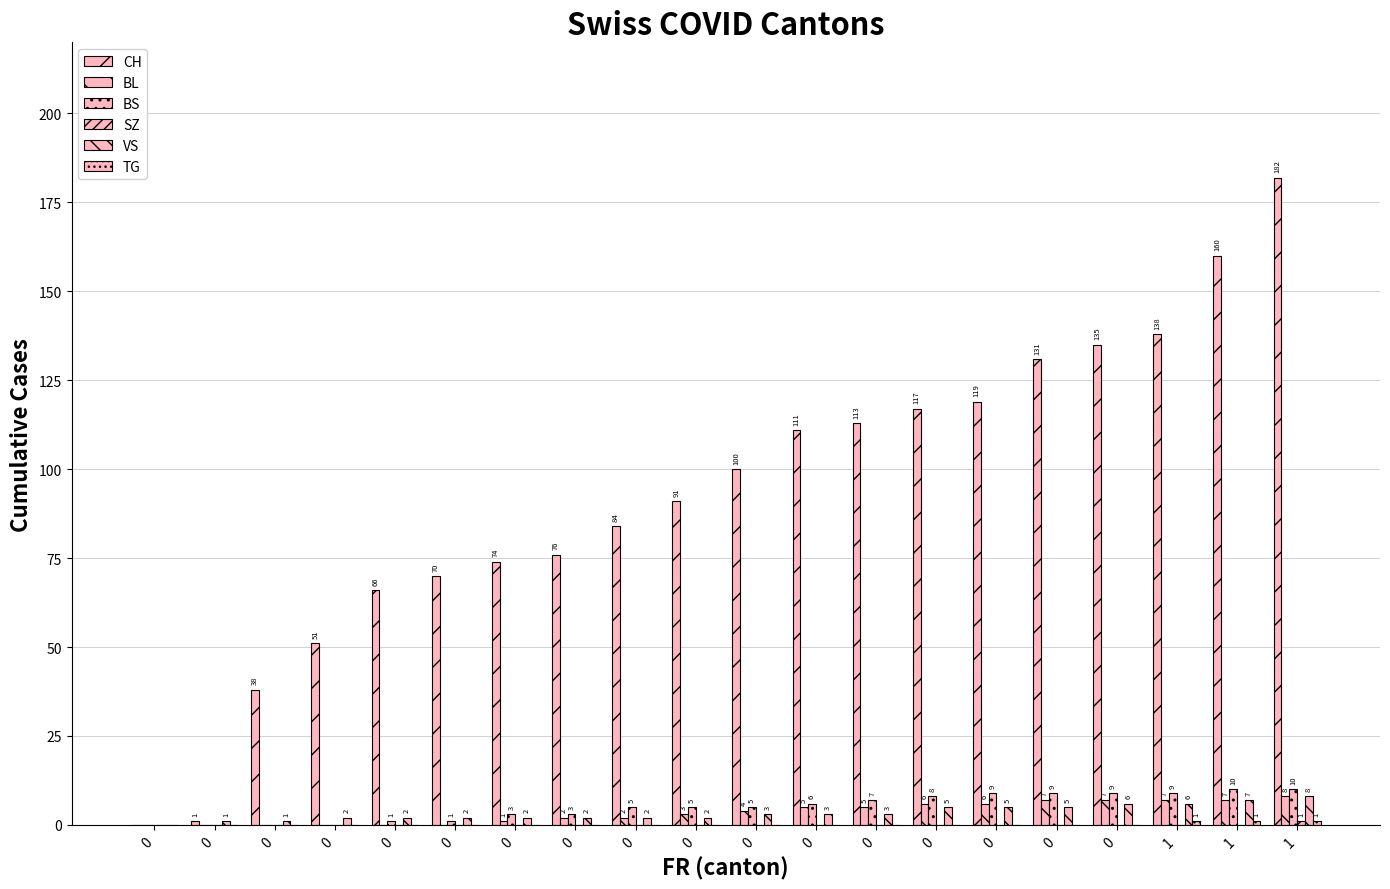

What is the approximate value of BL at 0?

1